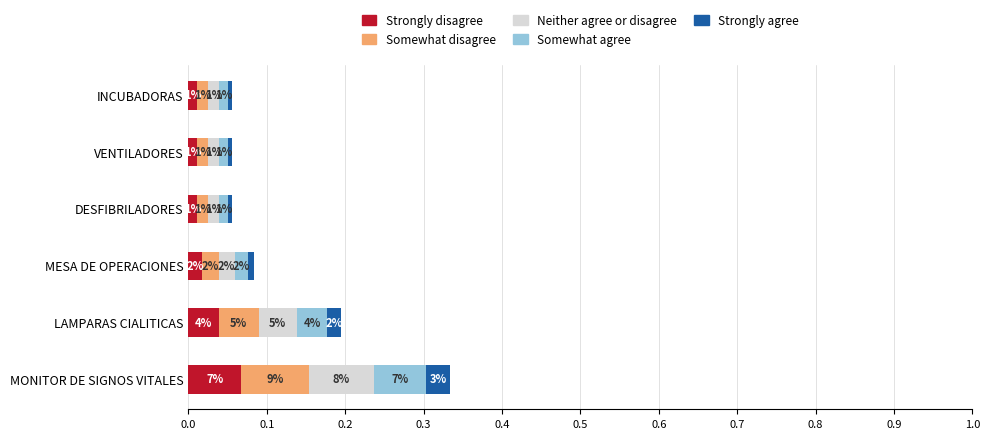

What are all the series names shown in the legend?

Strongly disagree, Somewhat disagree, Neither agree or disagree, Somewhat agree, Strongly agree